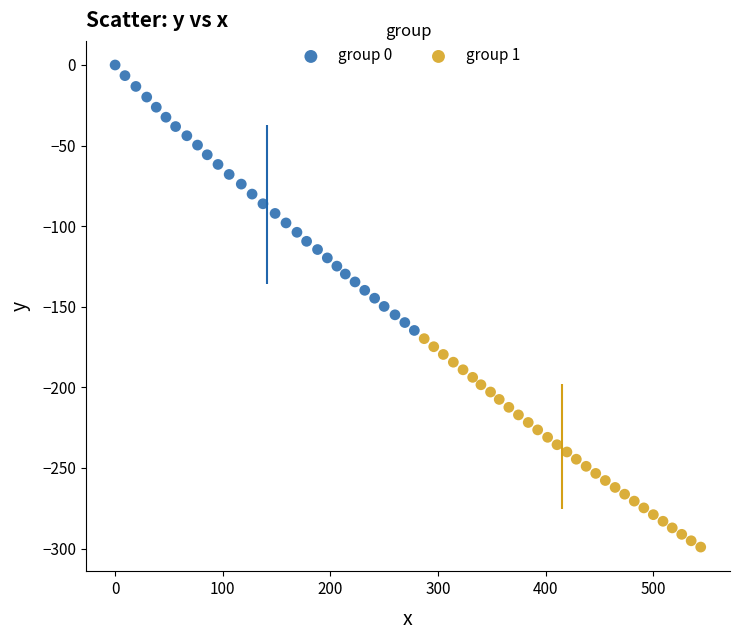

Which series contains the highest Y value?

group 0